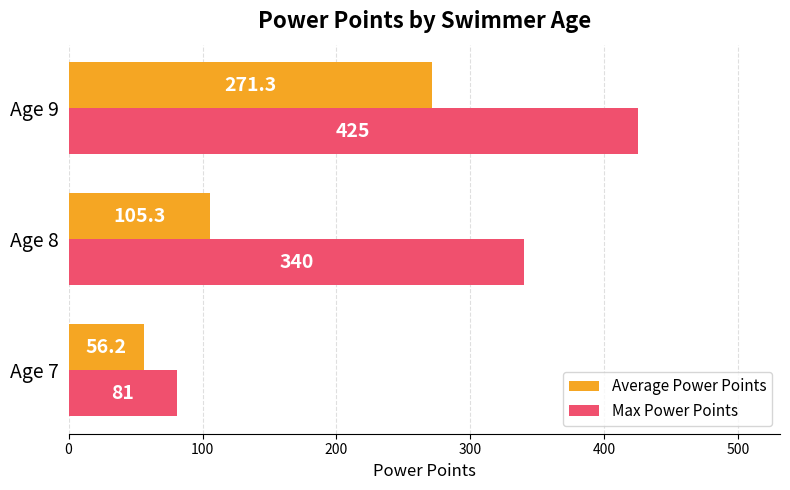

What is the difference between the maximum and second lowest values in the Average Power Points series?

166.0